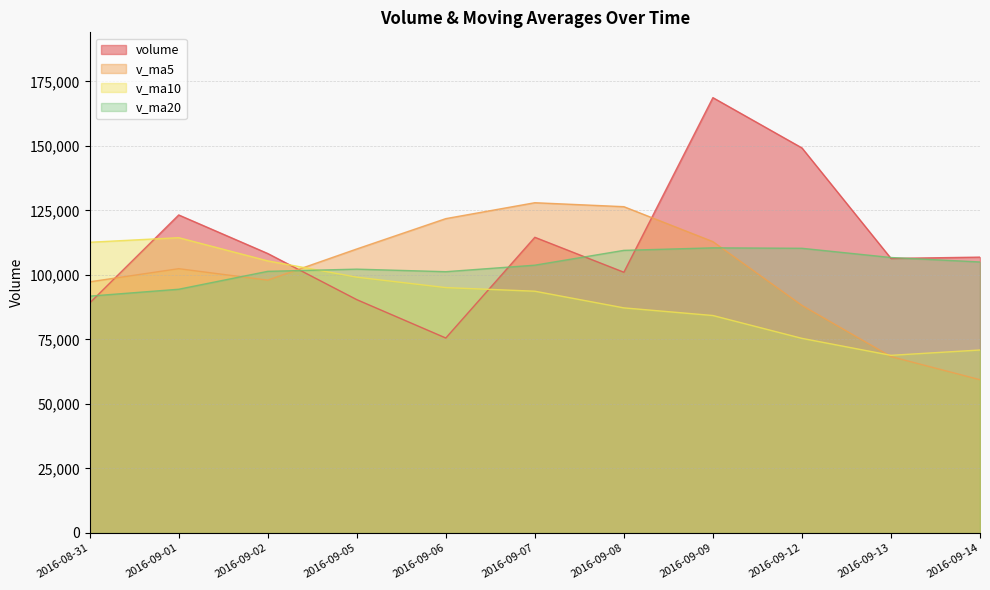

What is the minimum value for volume?

75551.2